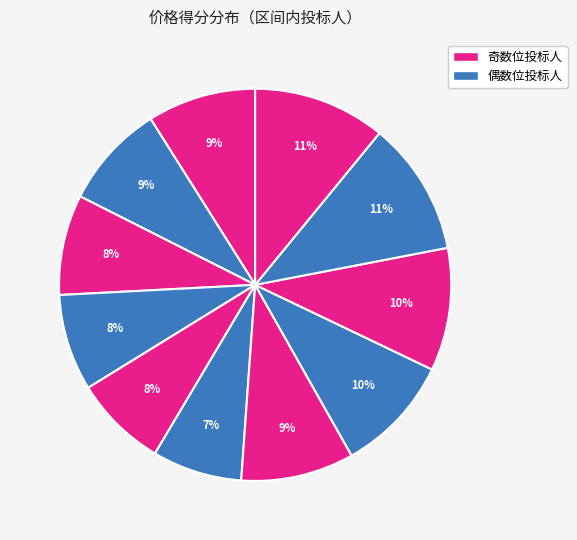

To the nearest percent, what is the difference between the largest and smallest slice percentages?

4%